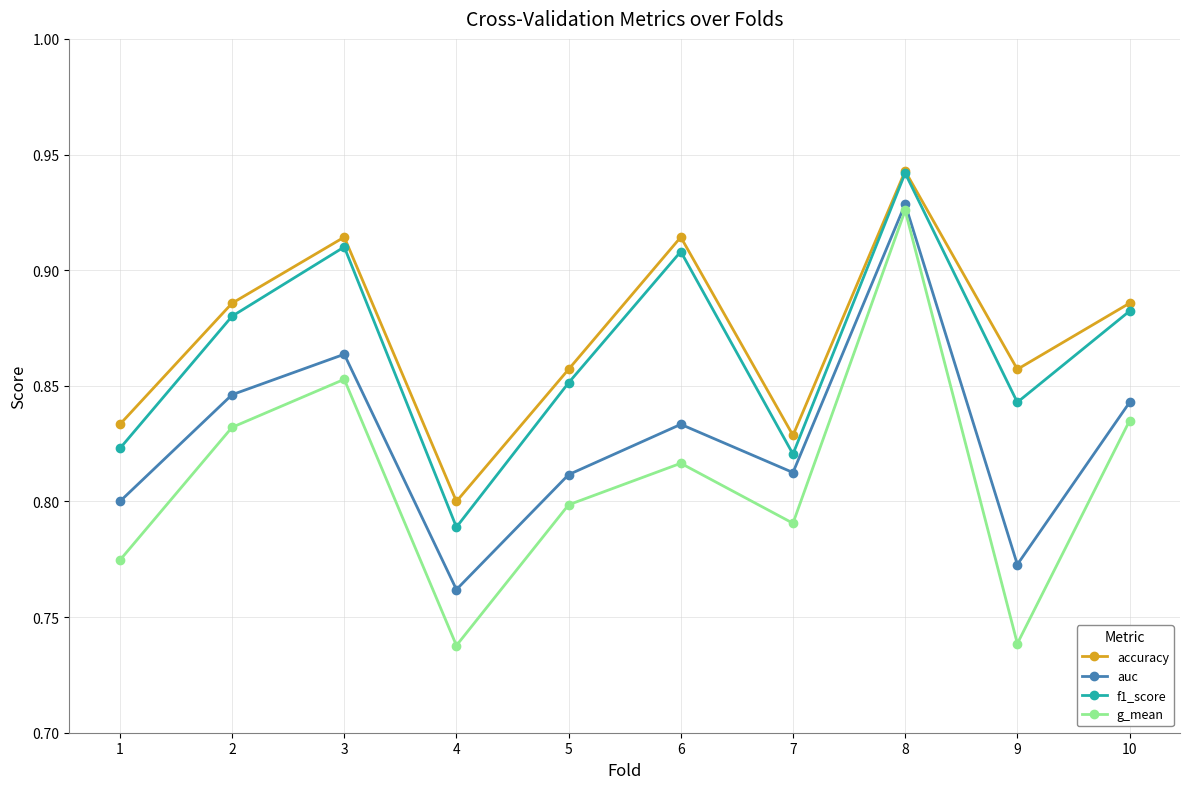

True or false: auc has more than 2 interior local peaks.

True